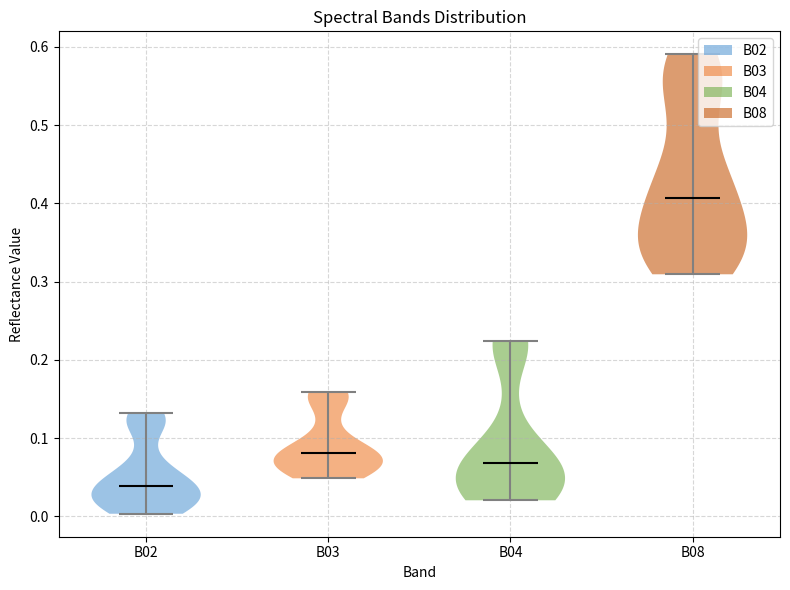

Reading left to right, read every violin against the y-axis: where its median line is, and the lowest and highest points it reaches. The values are not printed on the chart, so give them approximately, as read against the axis.

B02: median line 0.04, lowest point 0.00, highest point 0.13
B03: median line 0.08, lowest point 0.05, highest point 0.16
B04: median line 0.07, lowest point 0.02, highest point 0.22
B08: median line 0.41, lowest point 0.31, highest point 0.59